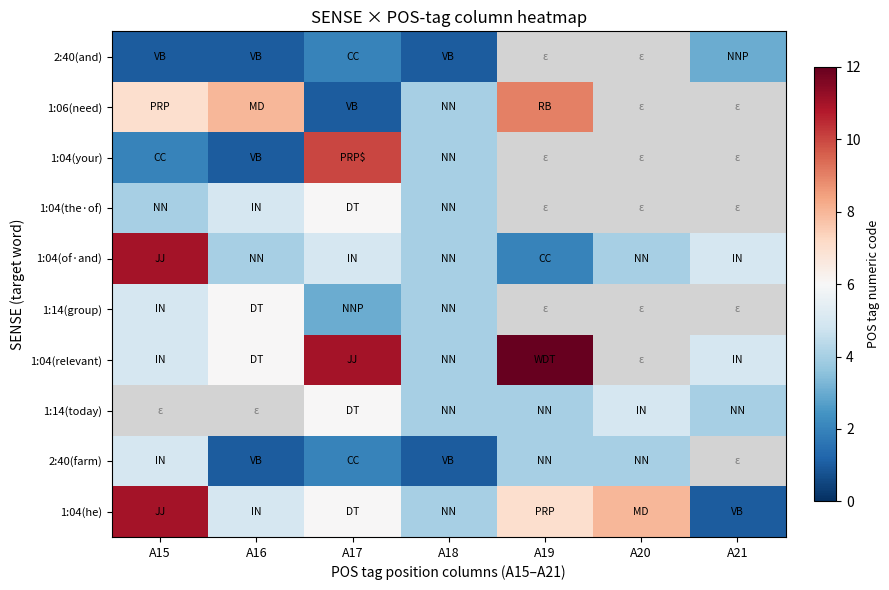

At which category does the chart reach its peak across all series?

A19